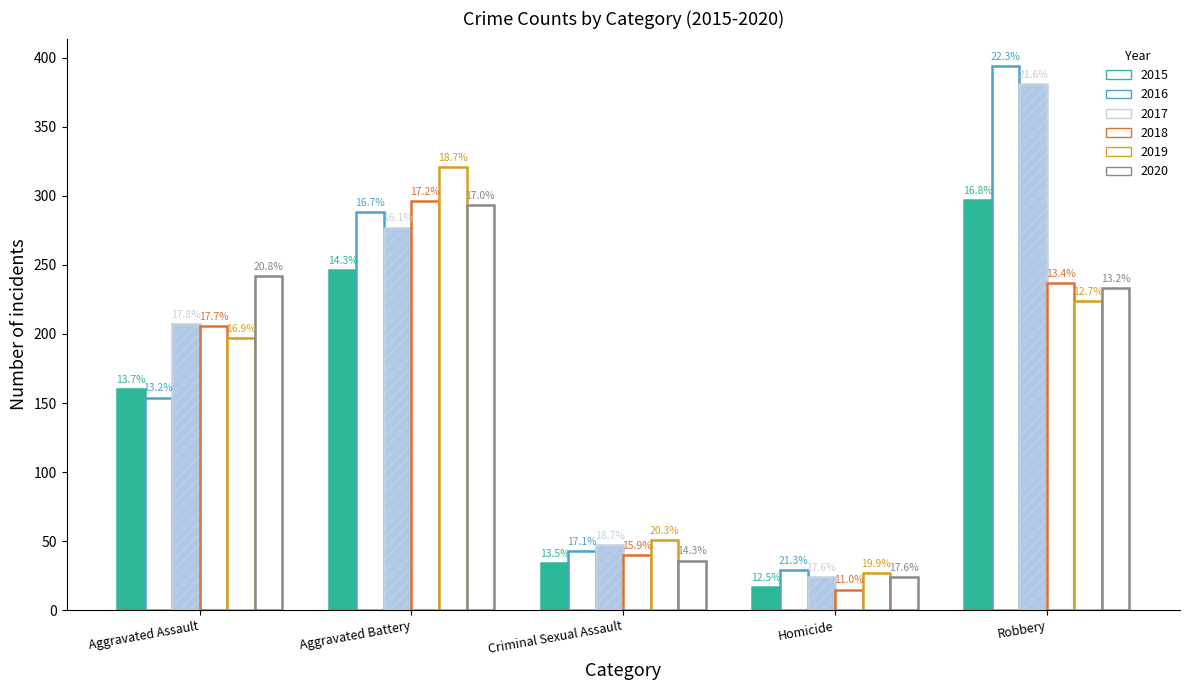

Which label corresponds to the largest value in the chart?

Robbery